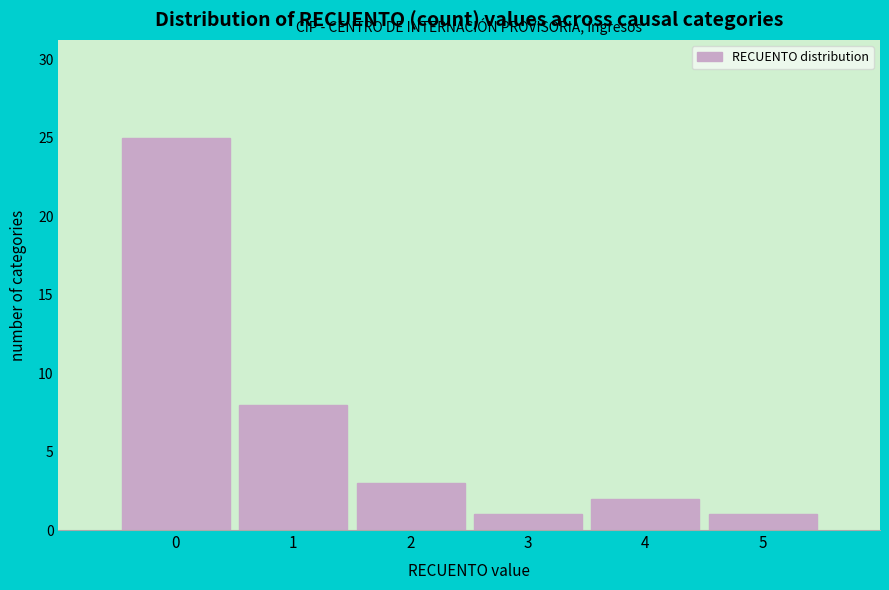

Reading left to right, list all the values displayed in this chart.

0=25	1=8	2=3	3=1	4=2	5=1